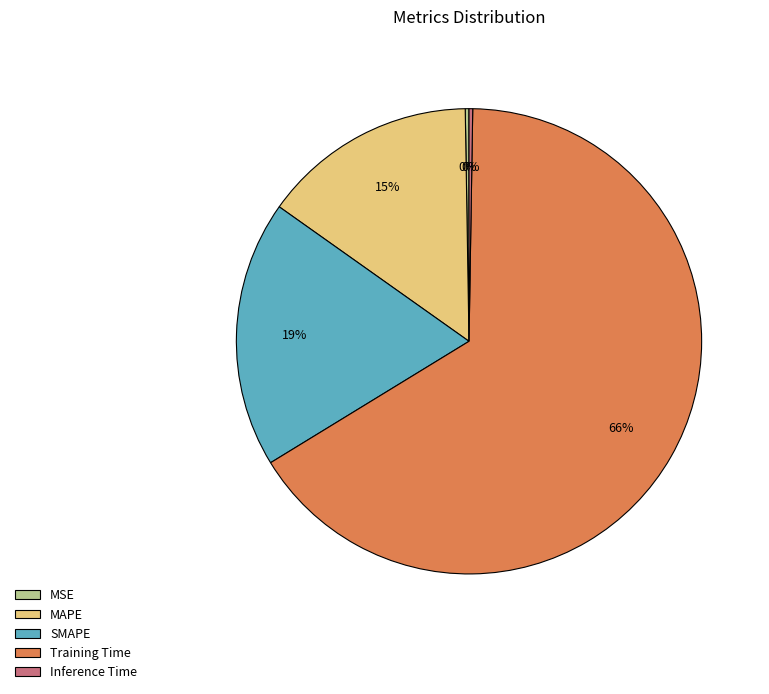

To the nearest percent, what is the average slice percentage?

20%